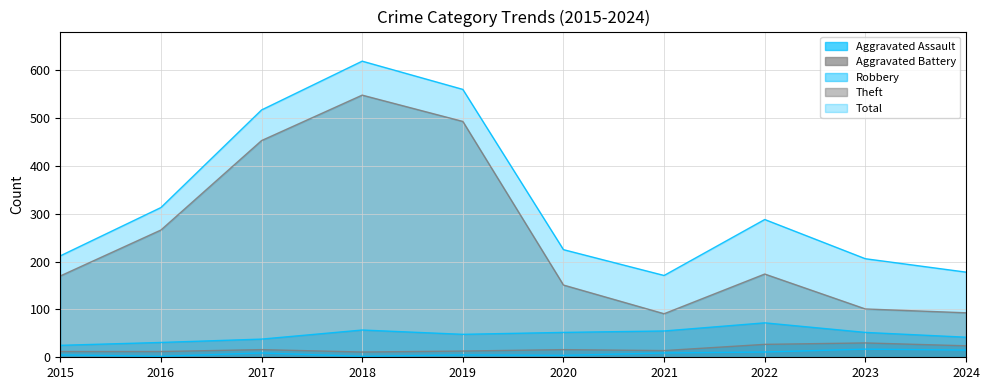

The value of Total at 2022 is 474. True or false?

False